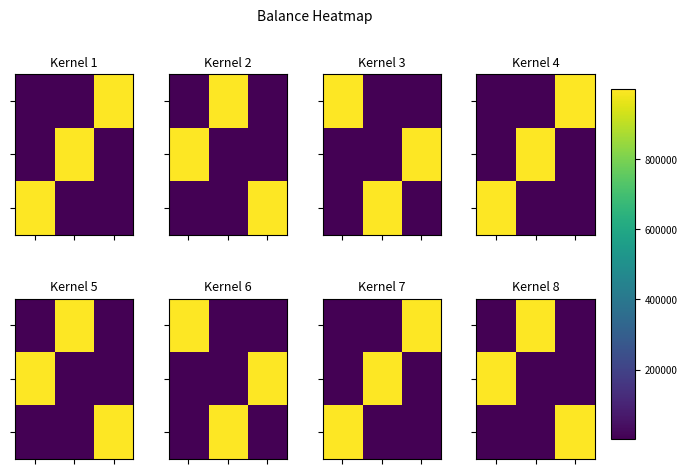

What is the spread (max minus min) of values at 2?

998499